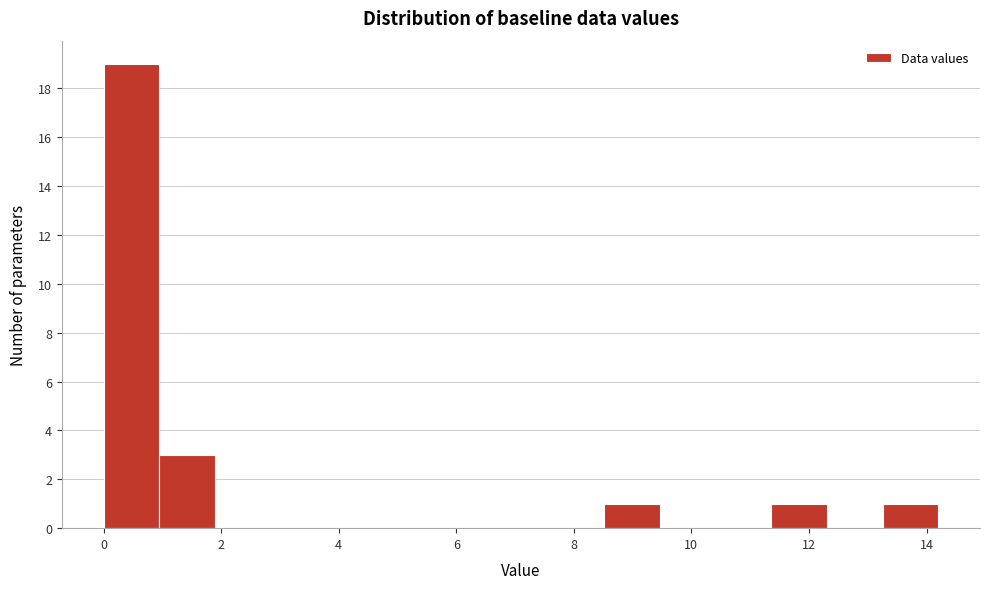

Reading left to right, list every bar in this chart as the range it spans on the x-axis followed by its height. Neither the bar edges nor the heights are printed on the chart, so give them approximately, as read against the axes.

0.0 to 1.0: 19
1.0 to 1.8: 3
1.8 to 2.8: 0
2.8 to 3.8: 0
3.8 to 4.8: 0
4.8 to 5.6: 0
5.6 to 6.6: 0
6.6 to 7.6: 0
7.6 to 8.6: 0
8.6 to 9.4: 1
9.4 to 10.4: 0
10.4 to 11.4: 0
11.4 to 12.4: 1
12.4 to 13.2: 0
13.2 to 14.2: 1